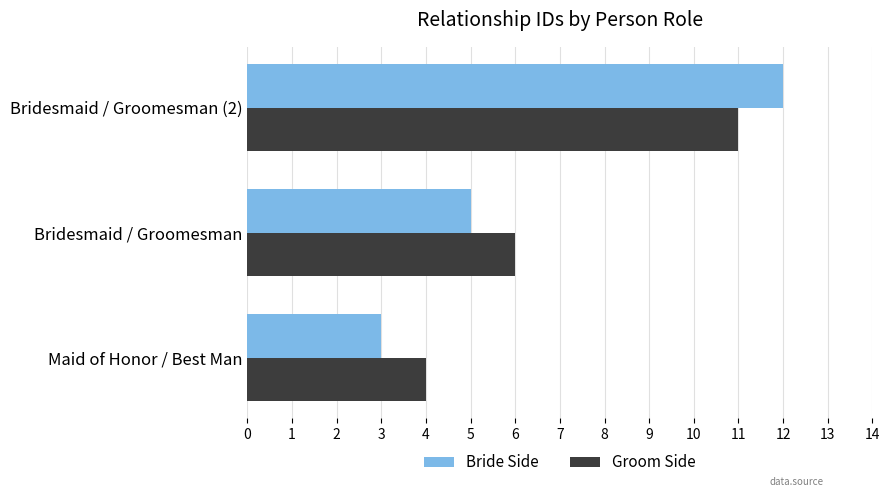

Is the value of Groom Side at Bridesmaid / Groomesman greater than the value of Bride Side at Bridesmaid / Groomesman (2)?

No